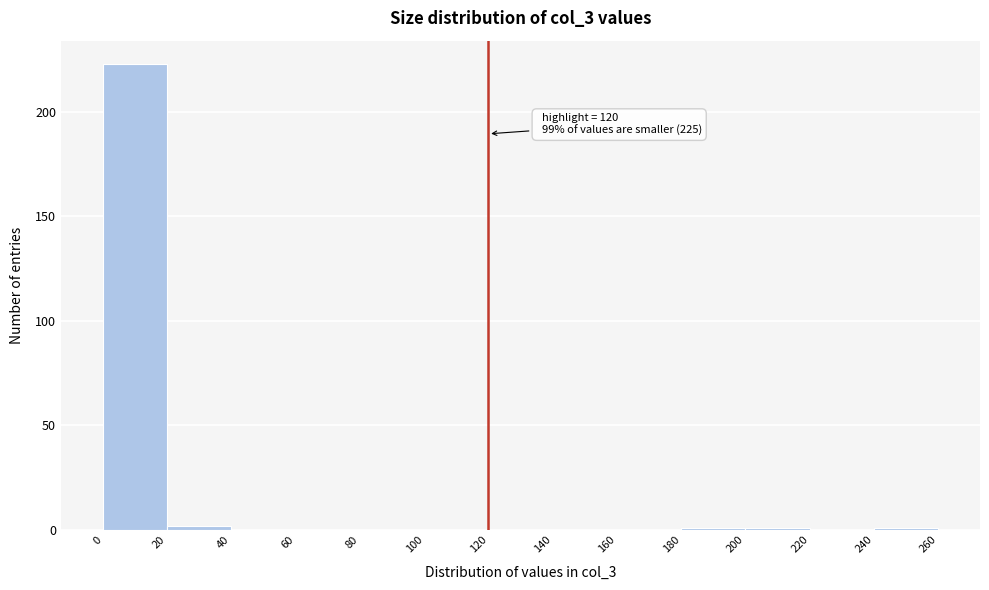

Over which range of the x-axis is the bar tallest?

0 to 20